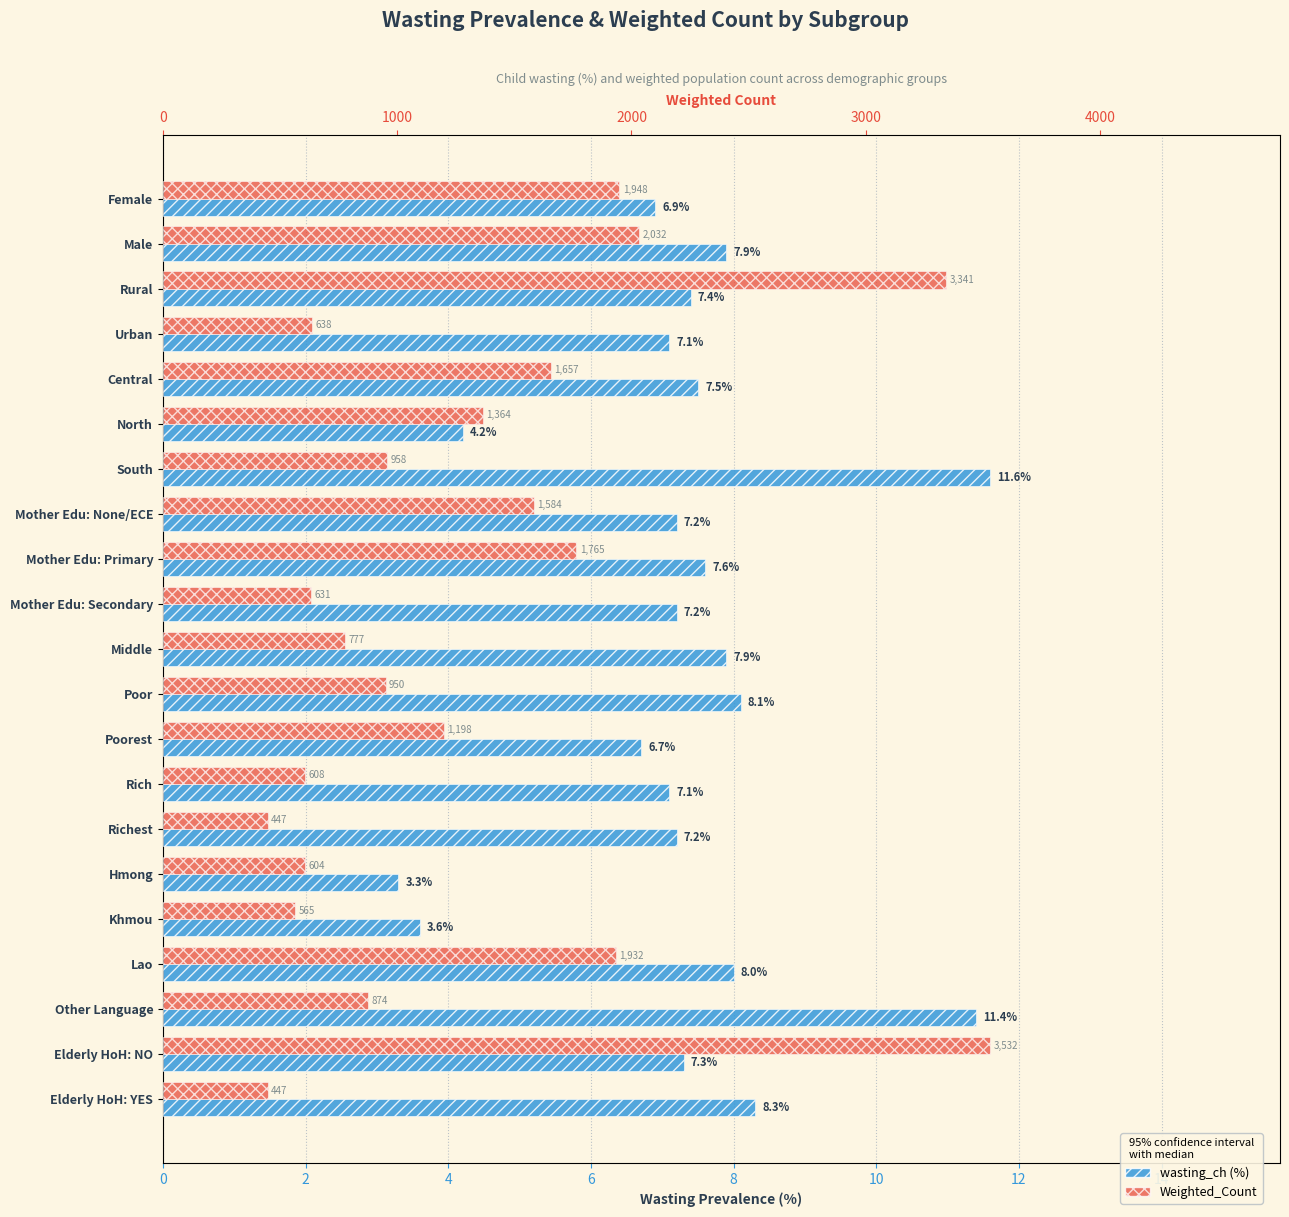

Rank the series by their average value, from lowest to highest.

wasting_ch, Weighted_Count